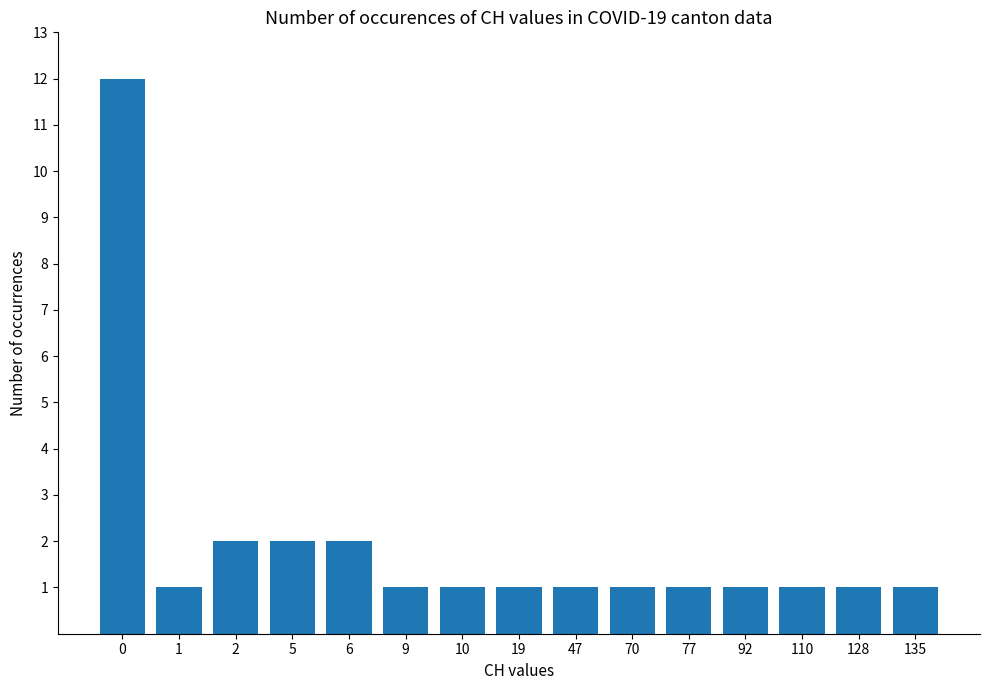

How many bars are there in total?

15